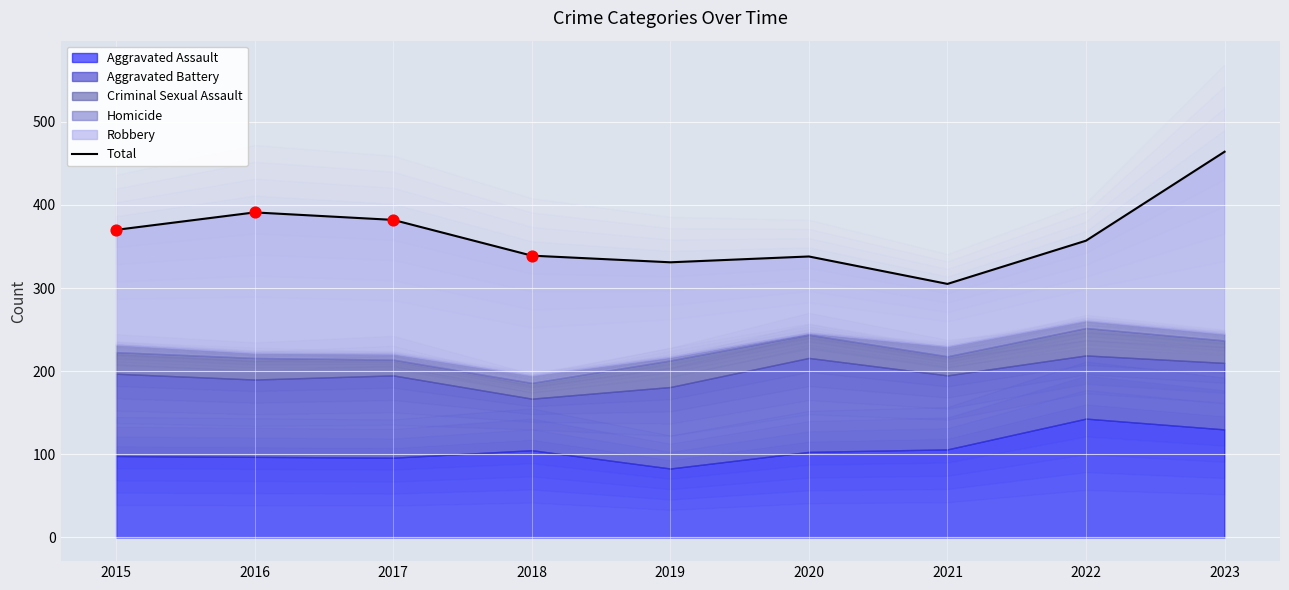

What is the change in value from 2018 to 2020?

-1